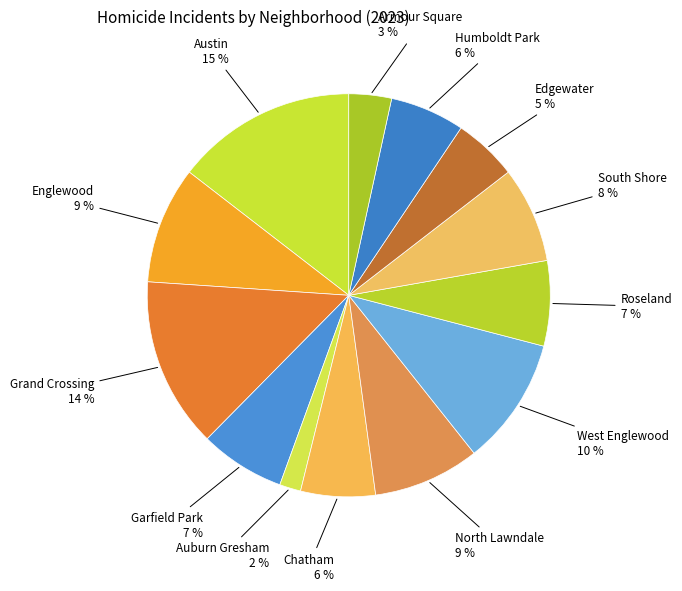

Is it true that Humboldt Park is 6% of the pie?

True